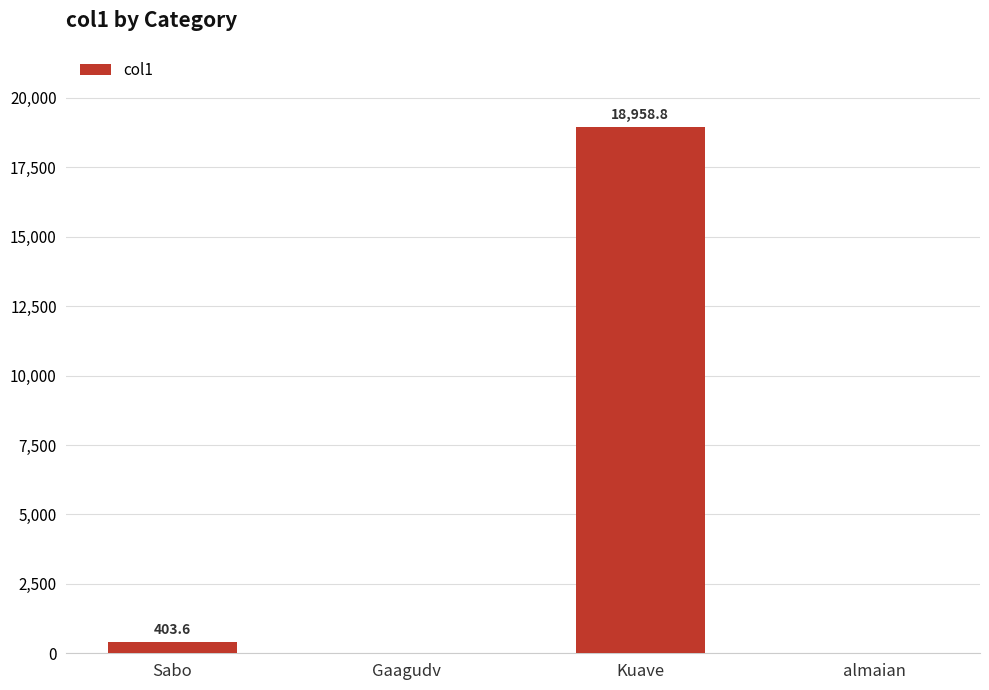

Which category has the highest value across all series?

Kuave